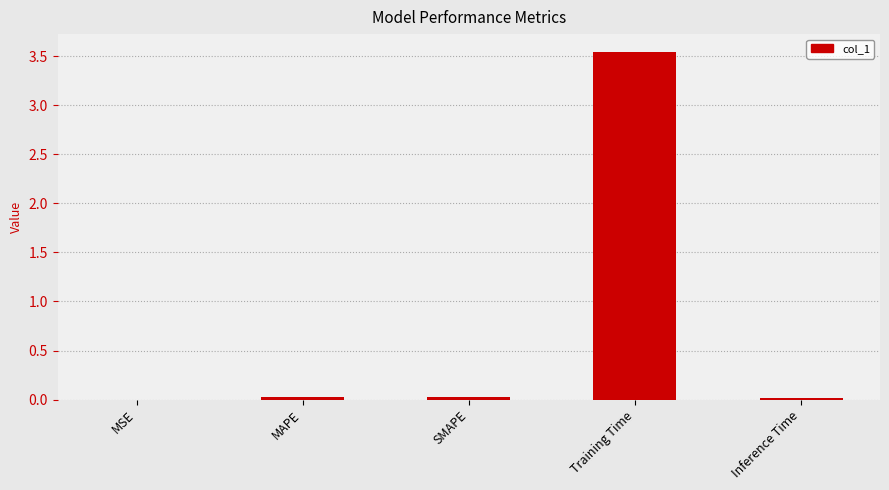

Which category has the highest value across all series?

Training Time